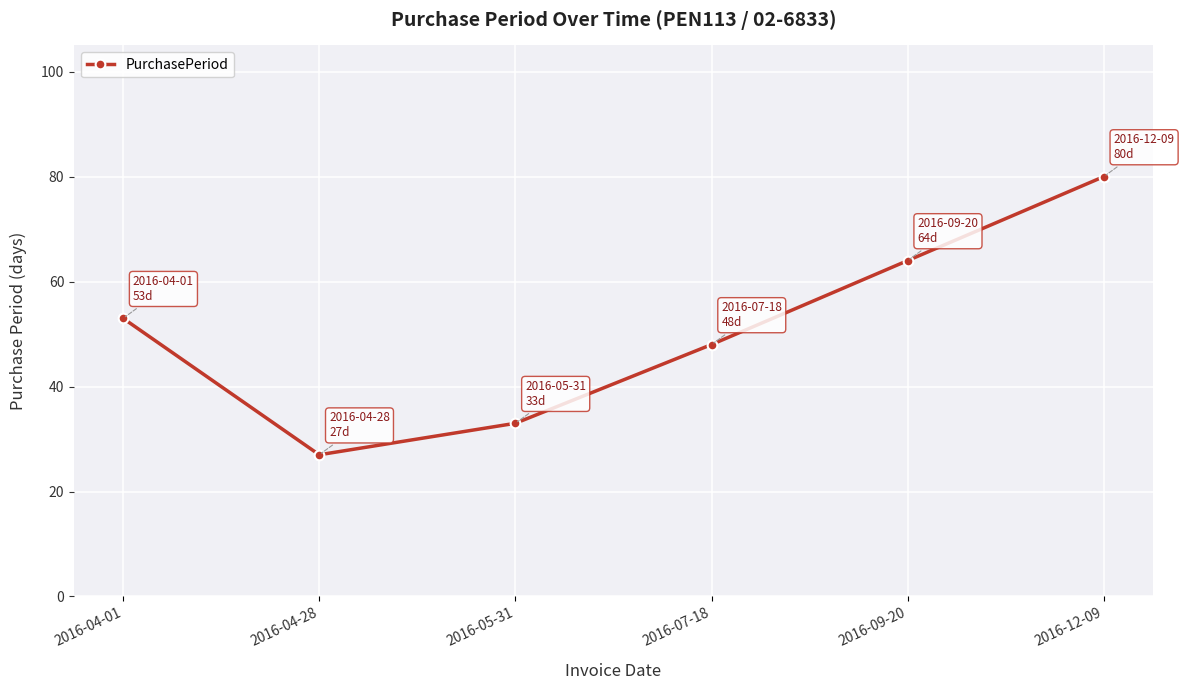

What is the change in value from 2016-07-18 to 2016-09-20?

+16